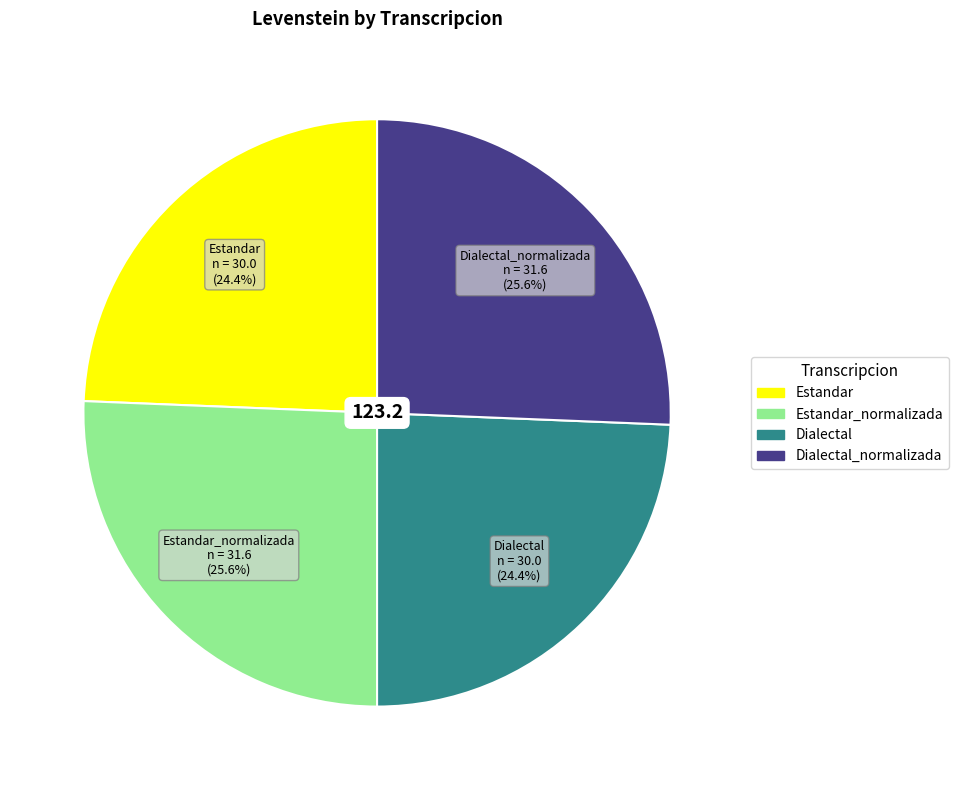

Approximately how many times larger is the value at Estandar compared to Dialectal?

1.0